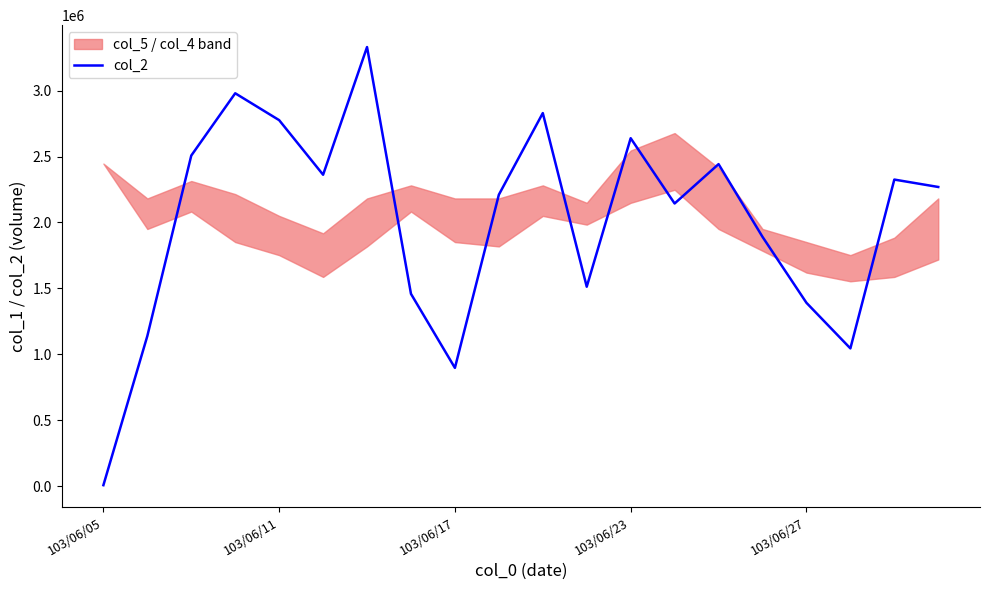

Reading left to right, list all the values displayed in this chart.

7400	1138940	2507610	2979990	2776130	2362090	3330470	1458670	897170	2210580	2829720	1512770	2639190	2144030	2442600	1891220	1390900	1044960	2325470	2269300